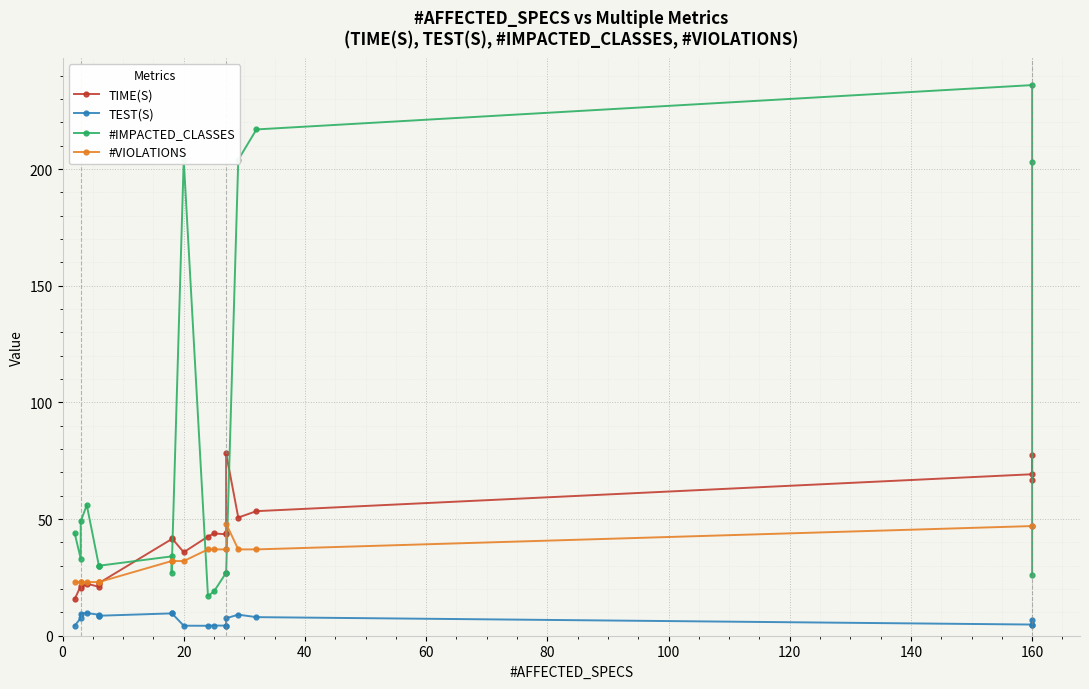

How many lines are shown in the chart?

4